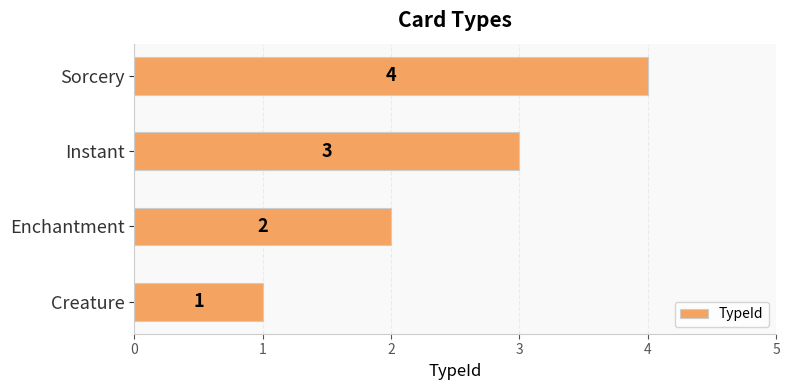

How many values are below 3?

2